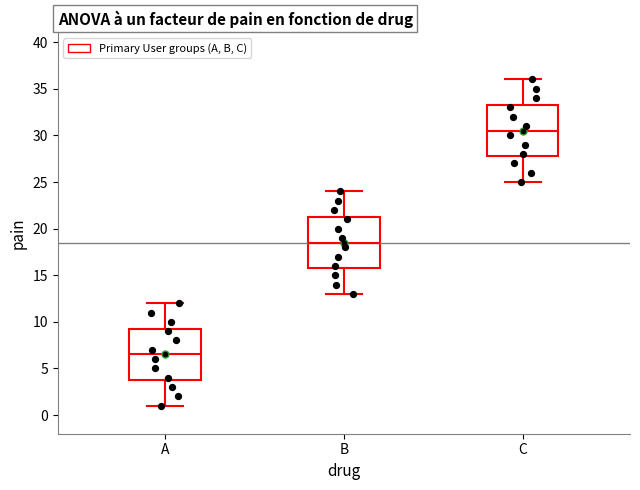

Which box's median line is the lowest?

A